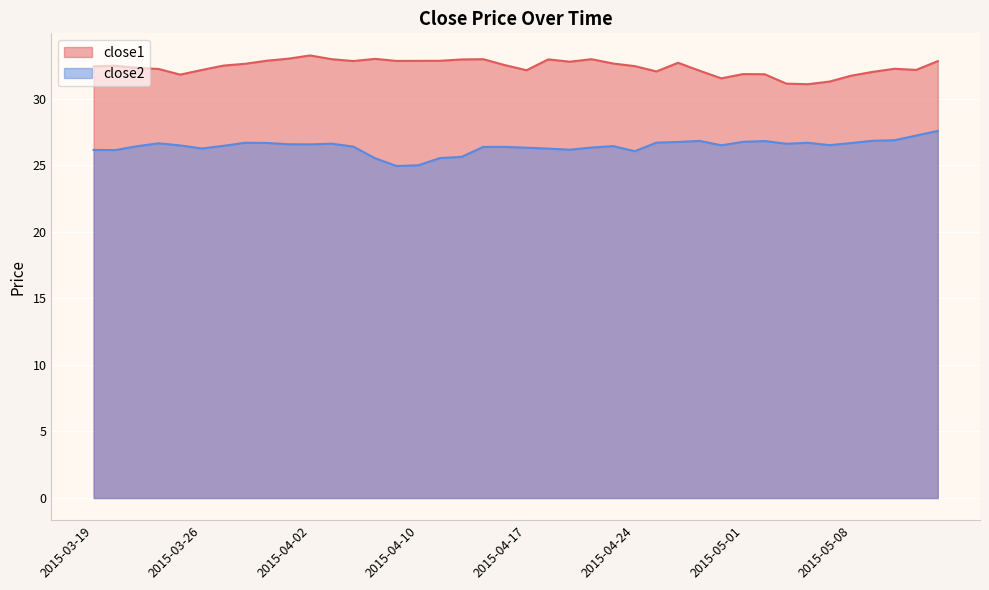

True or false: close2 and close1 cross at least once.

False